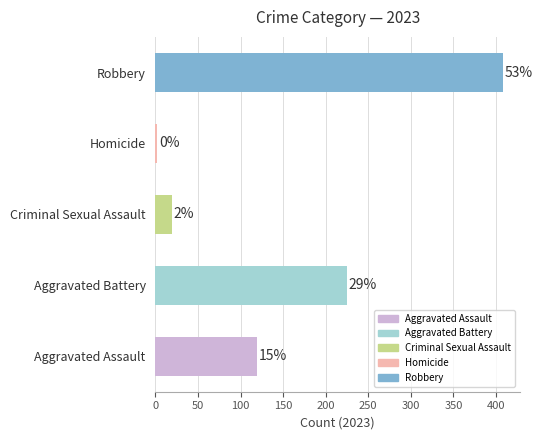

How many bars are there in total?

5